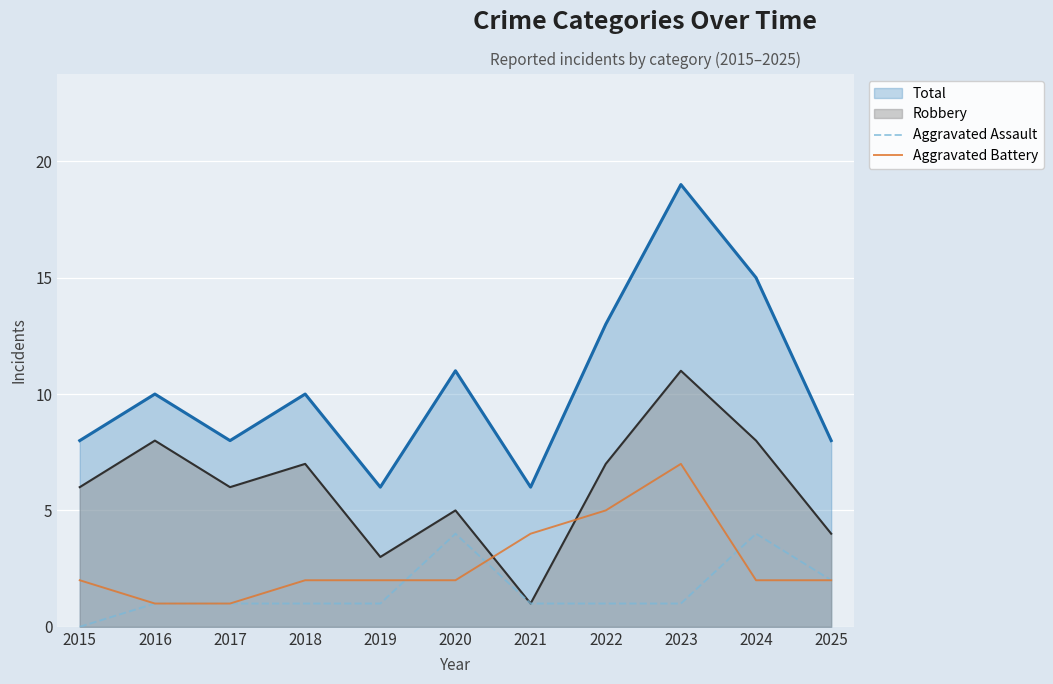

Which category has the lowest value in the Aggravated Battery series?

2016